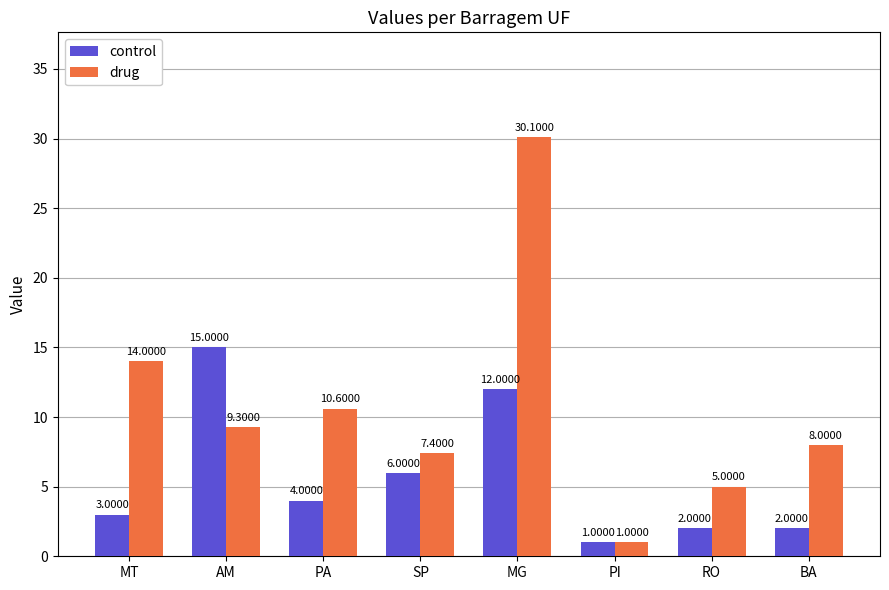

At AM, list the series in order from smallest to largest.

drug, control